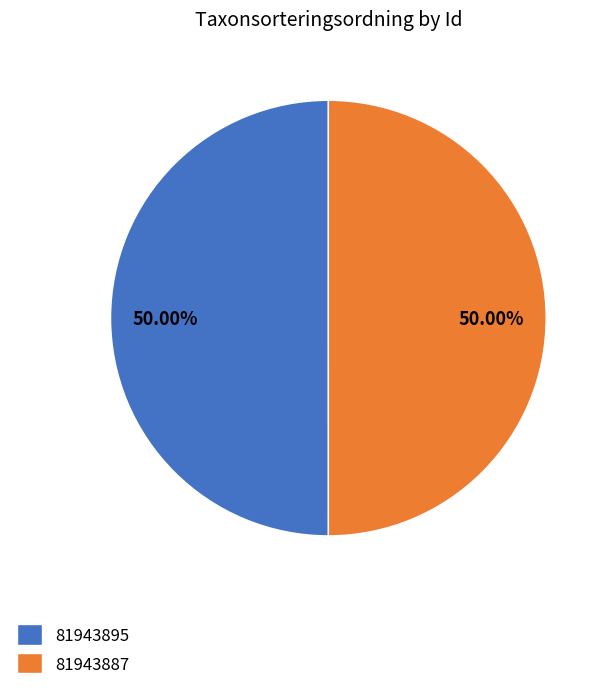

What percentage do 81943895 and 81943887 together represent?

100.0%